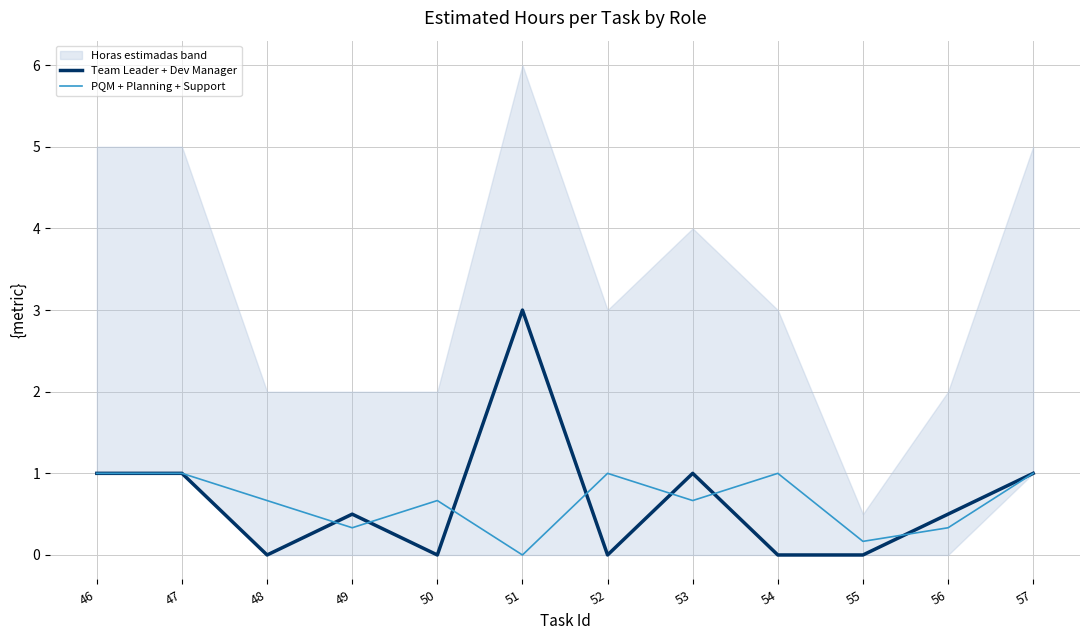

How many data points in PQM + Planning + Support are above 0?

11